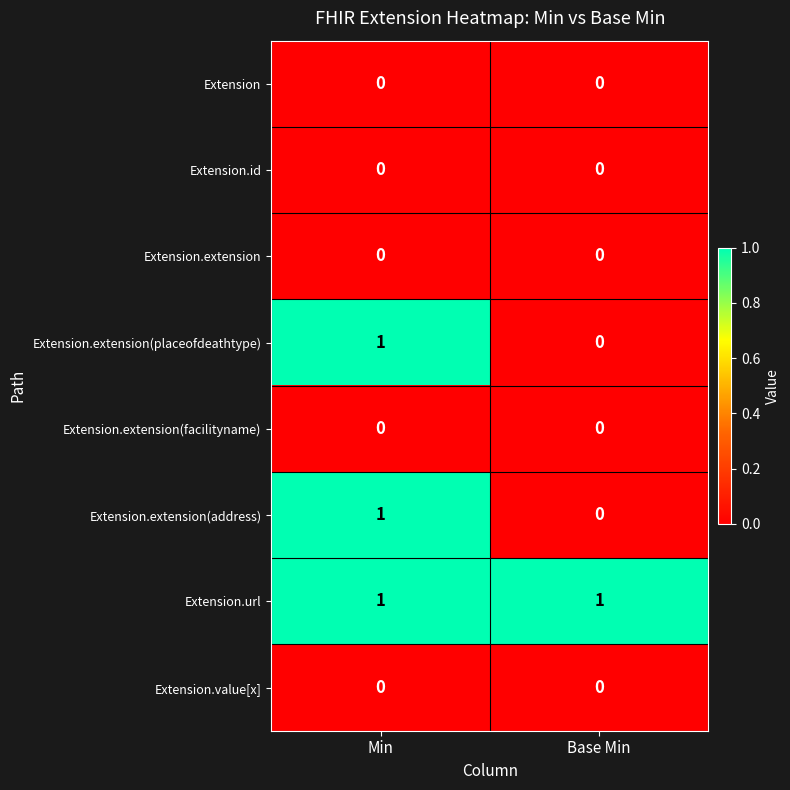

What is the greatest value displayed?

1